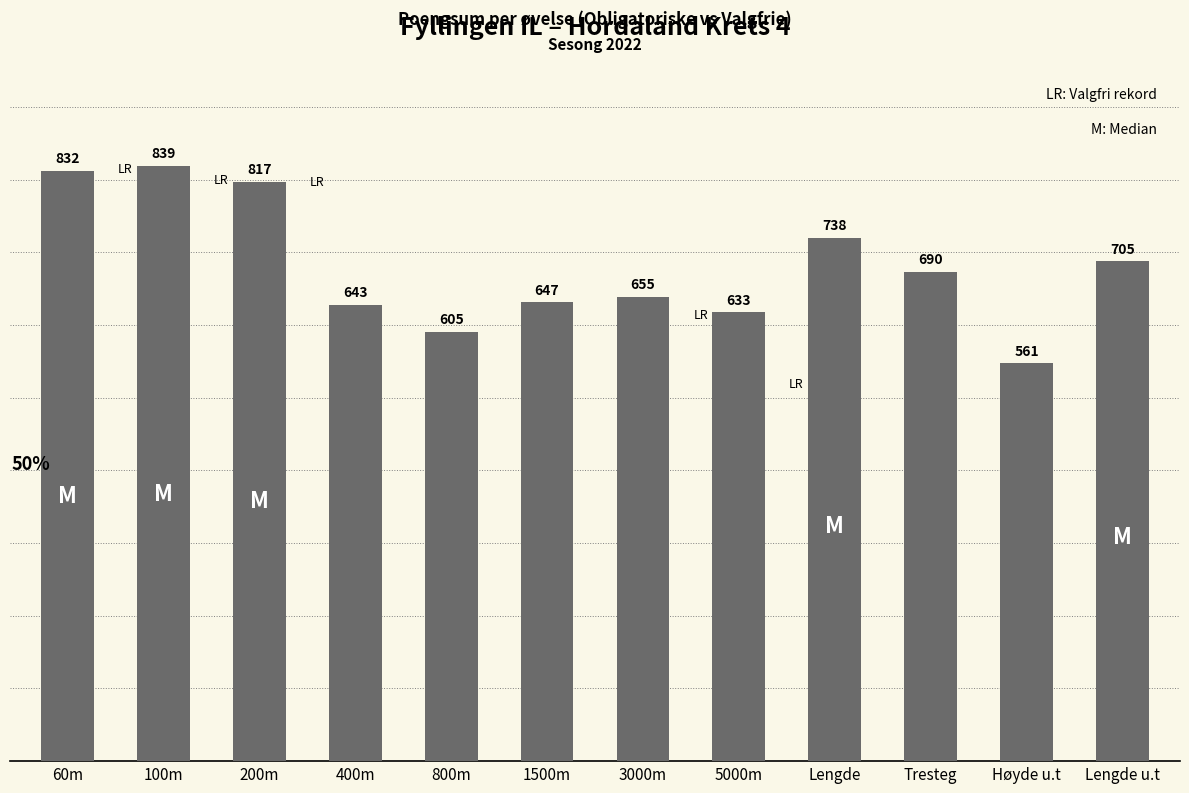

Where is the data nearest to the value 700?

Lengde u.t